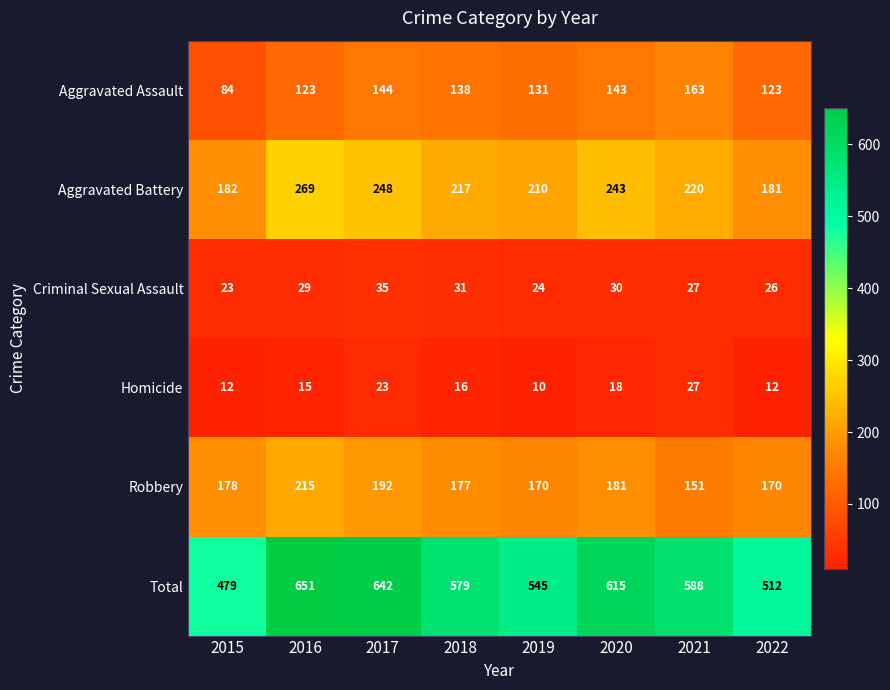

Which series changed the most between 2015 and 2021?

Total